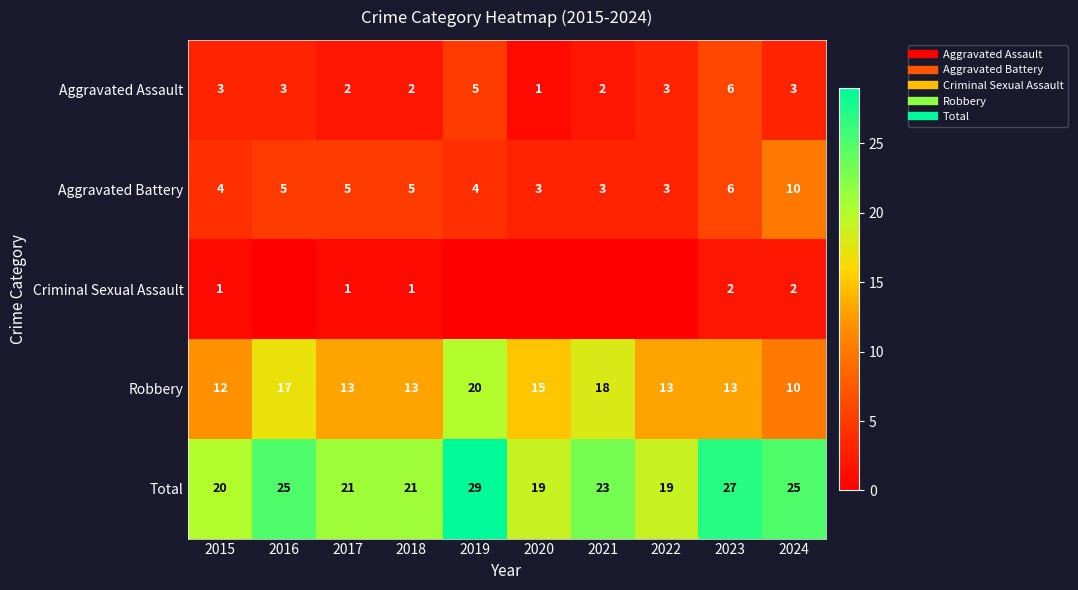

Rank the series at 2024 from highest to lowest value.

Total, Aggravated Battery, Robbery, Aggravated Assault, Criminal Sexual Assault